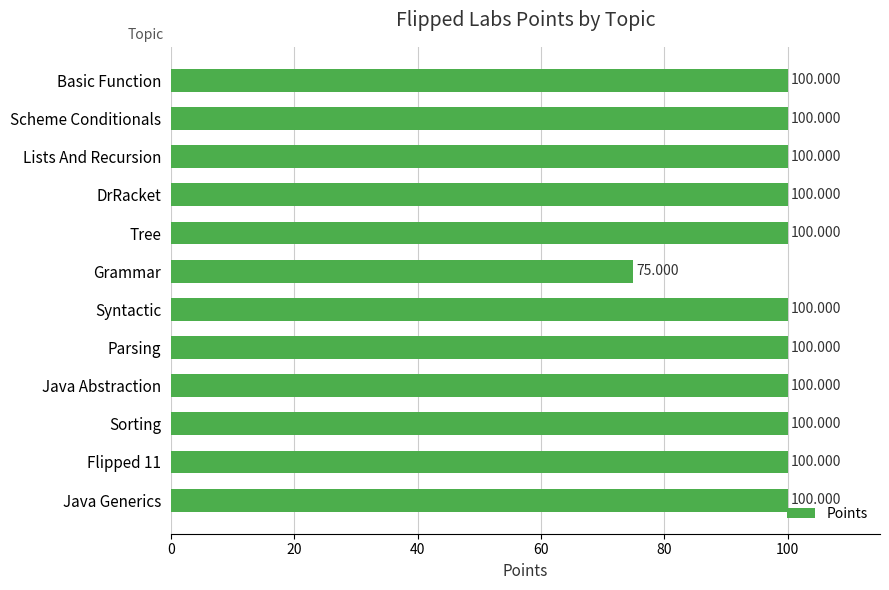

What is the label of the 3rd bar from the bottom?

Sorting